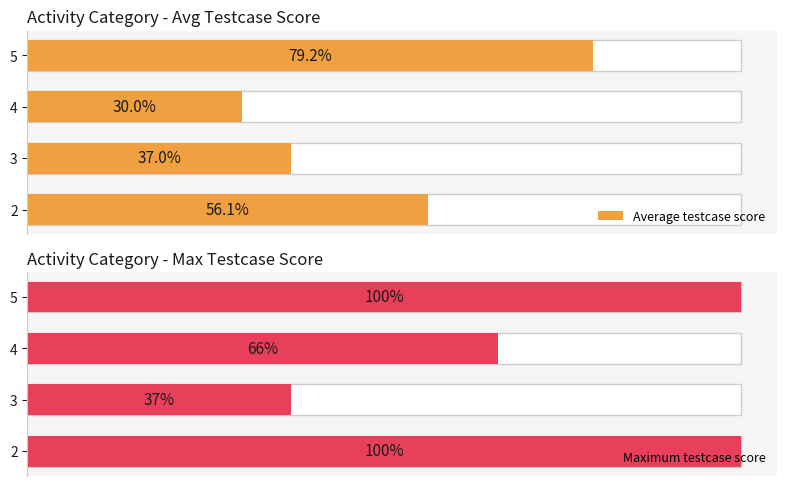

What is the value of the Maximum testcase score bar at the 3rd from the left?

66.0